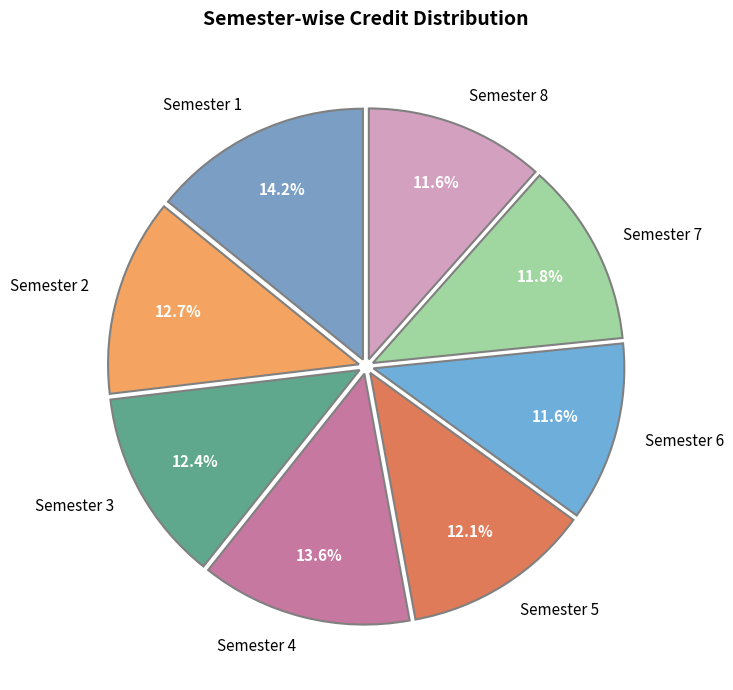

To the nearest percent, what is the difference between the Semester 3 and Semester 1 slice percentages?

2%